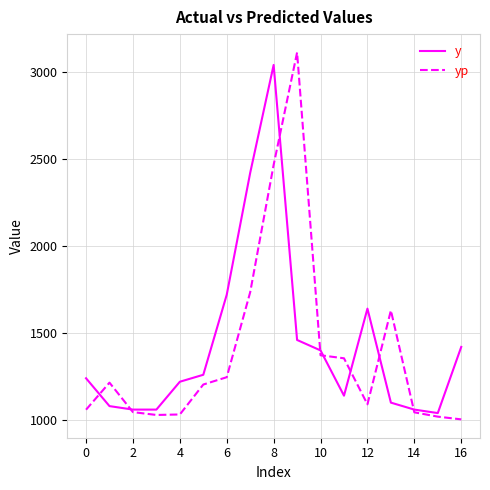

What is the minimum value for y?

1040.0